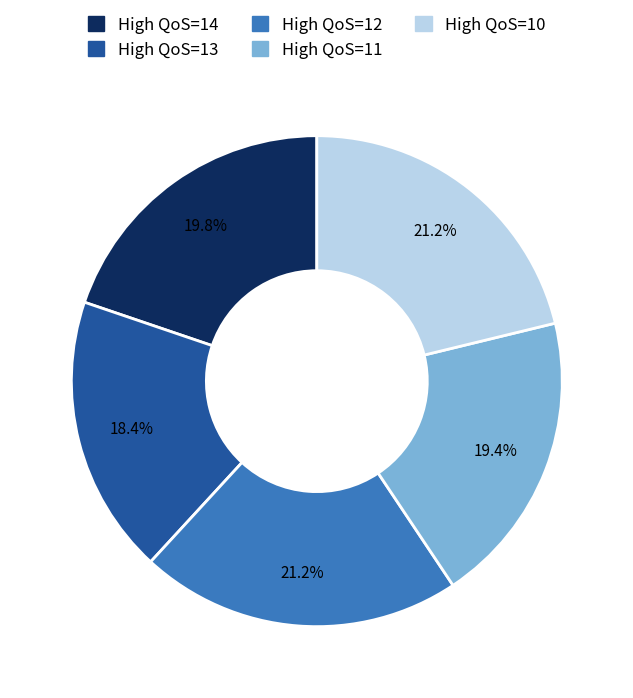

How many slices are in this pie chart?

5